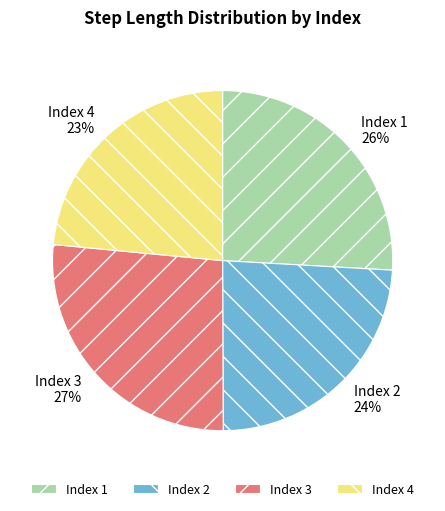

Rank the categories by value from lowest to highest.

Index 4, Index 2, Index 1, Index 3